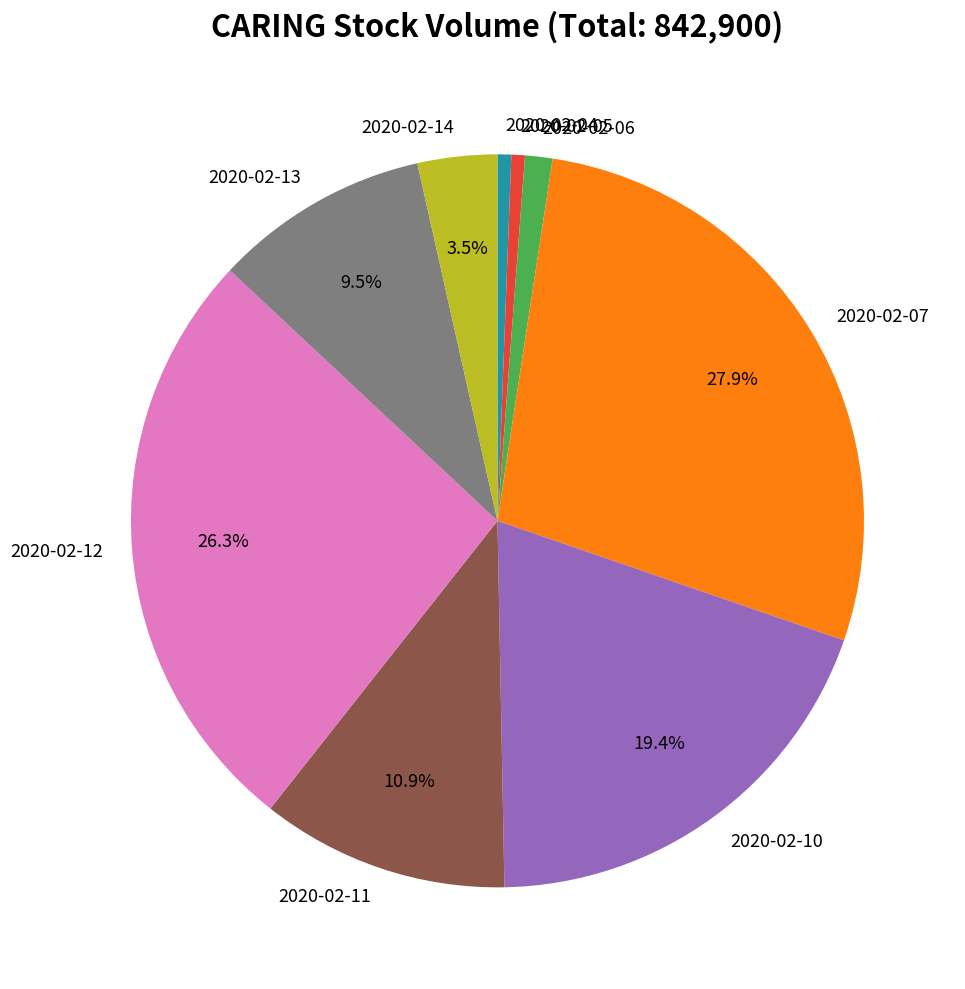

The 2020-02-10 slice represents 19% of the pie. True or false?

True